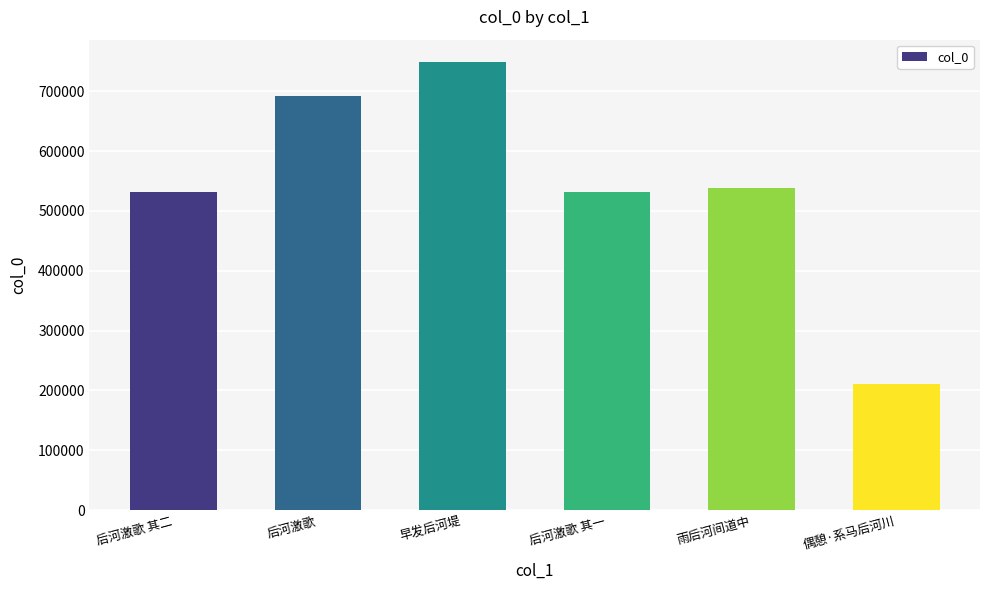

What is the value of the 6th bar from the left?

209819